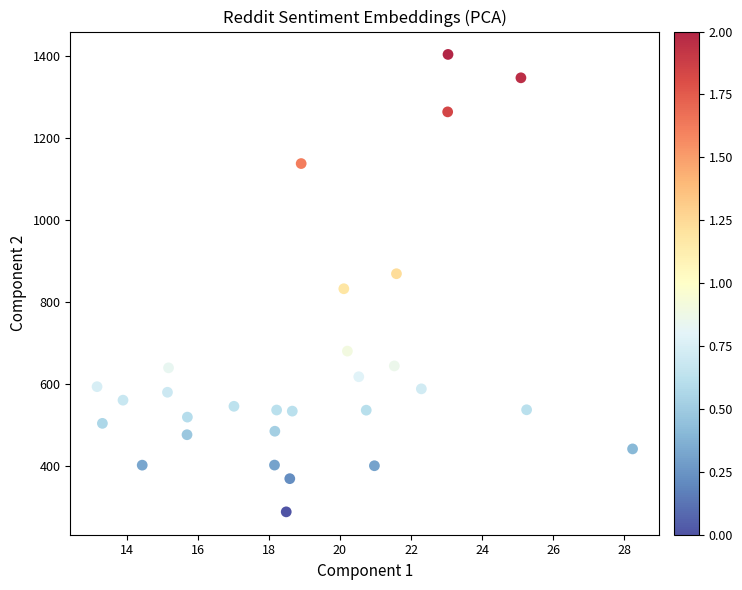

What is the range of Y values (max minus min)?

1114.9